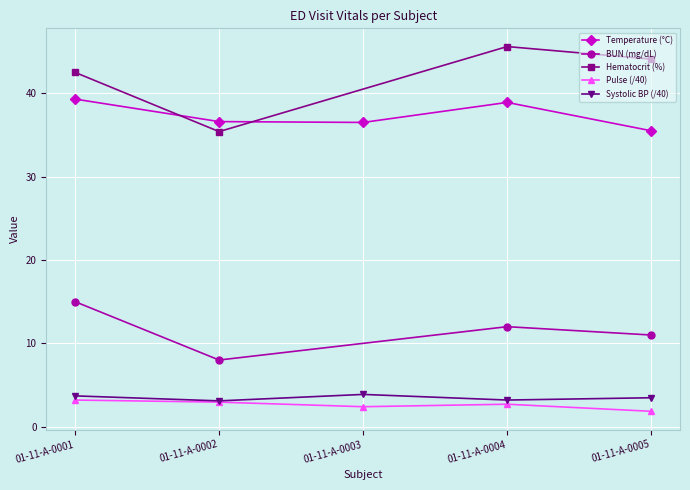

At which category is the sum across all series the highest?

01-11-A-0001